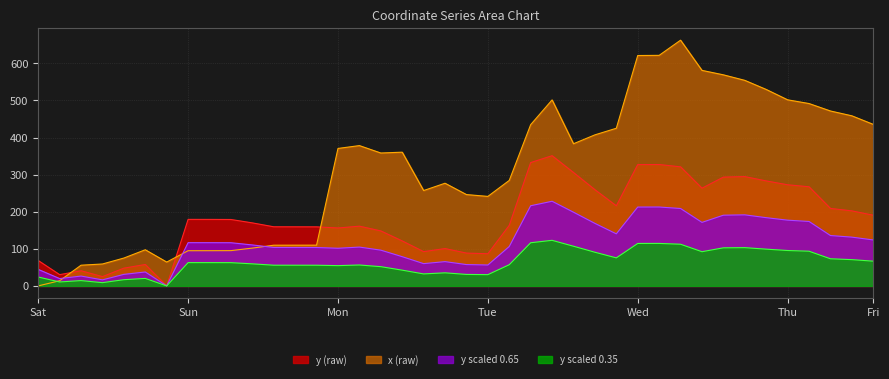

True or false: y has a value of 161.1 at 15.

True